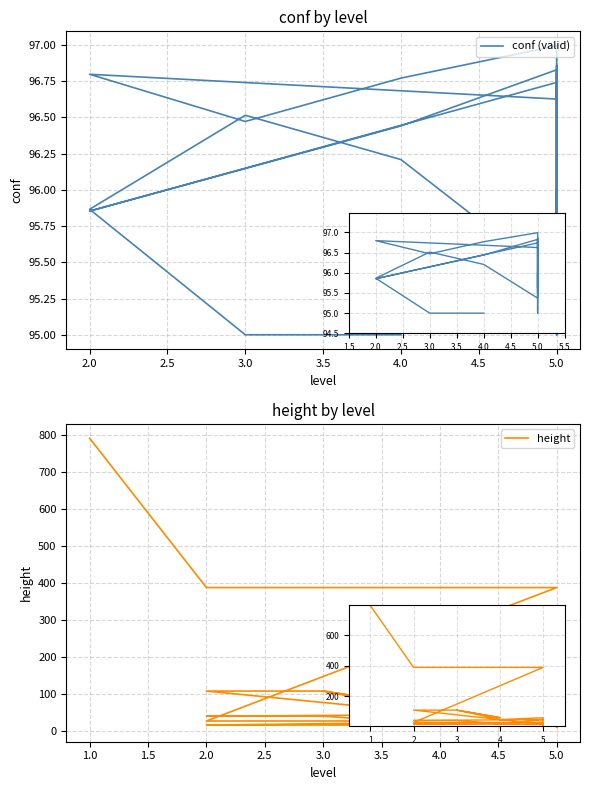

Where is the data nearest to the value 401?

2